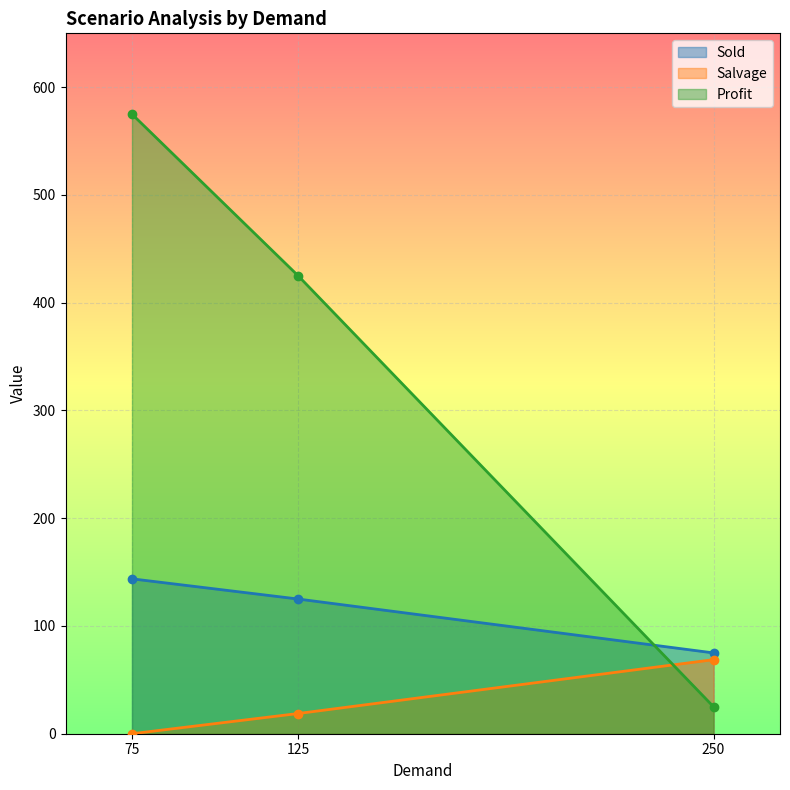

Reading left to right, transcribe all the data shown in this chart.

Sold: 143.8	125.0	75.0
Salvage: 0.0	18.8	68.8
Profit: 575.0	425.0	25.0